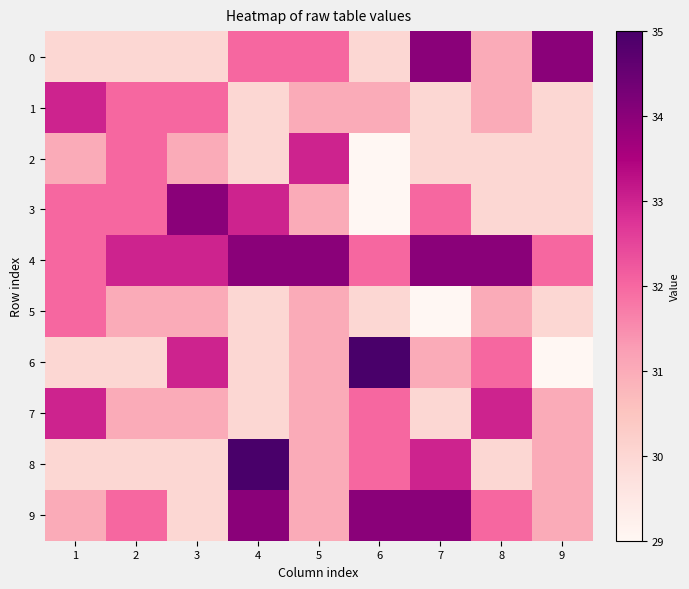

Rank the series by their maximum value, from highest to lowest.

6, 8, 0, 3, 4, 9, 1, 2, 7, 5